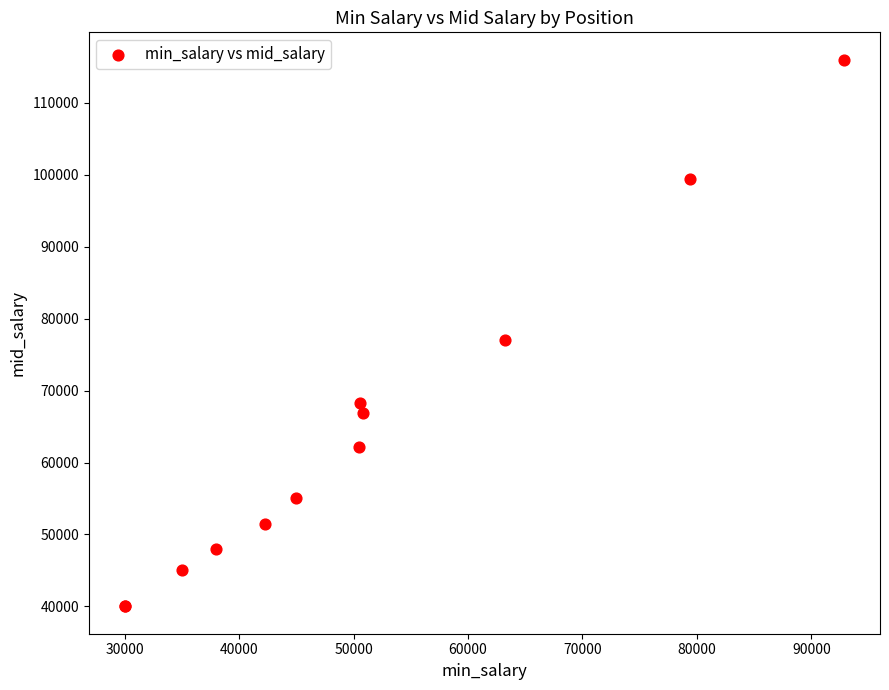

What Y value in the scatter plot is closest to 78003?

76988